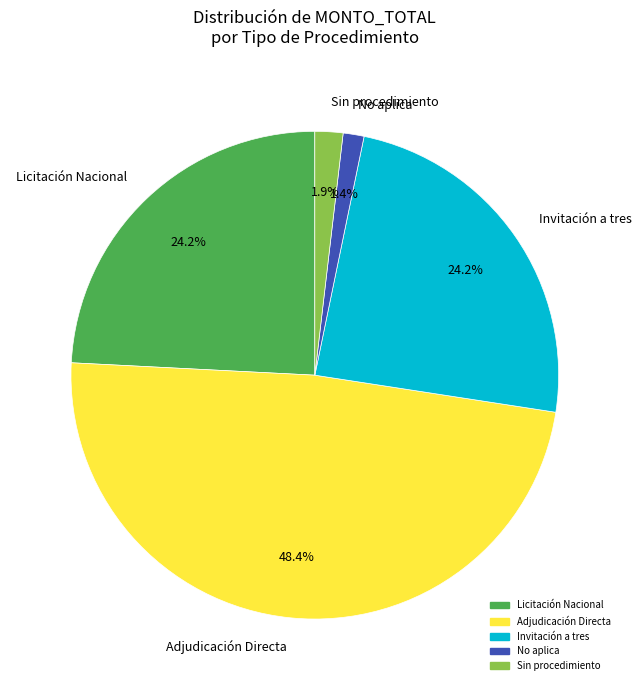

Does Licitación Nacional account for over 50% of the chart?

No